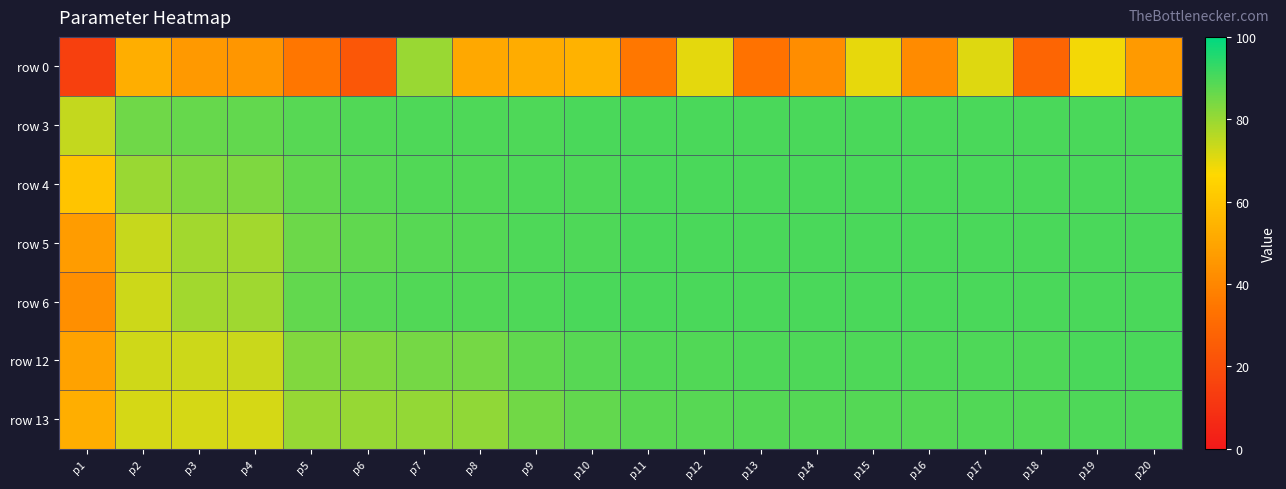

At how many categories does at least one series exceed 71?

20